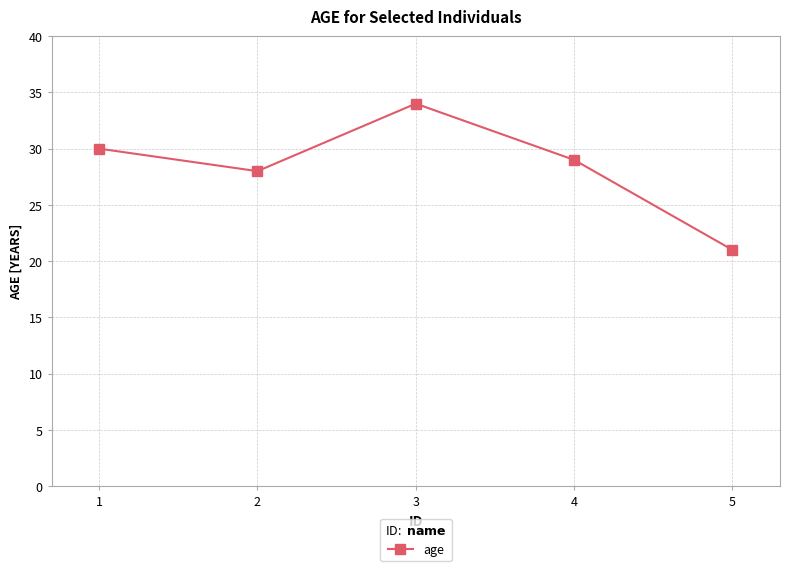

Reading left to right, extract all data points from this chart.

30	28	34	29	21